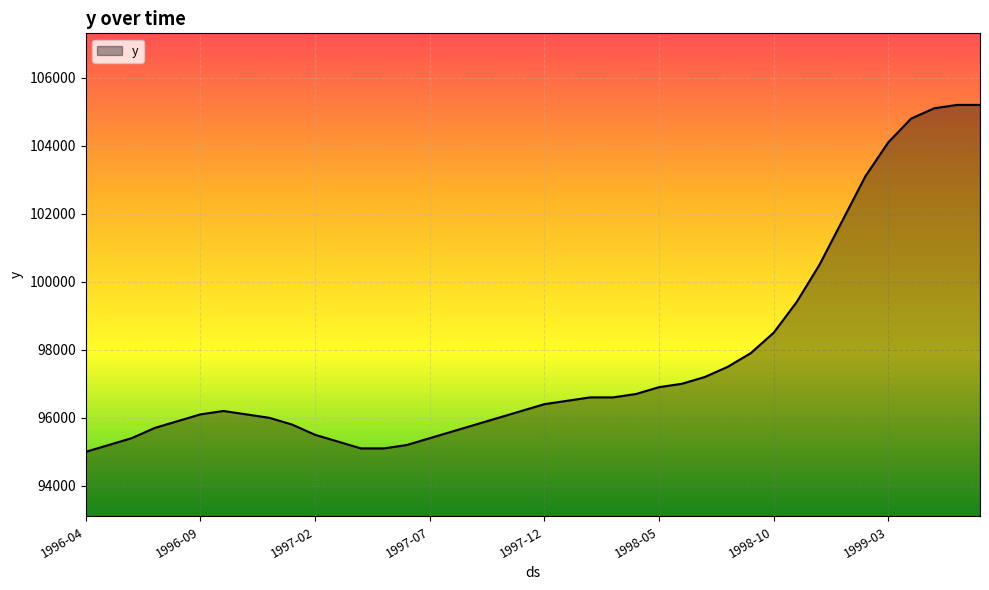

What is the difference between the maximum and minimum values?

10200